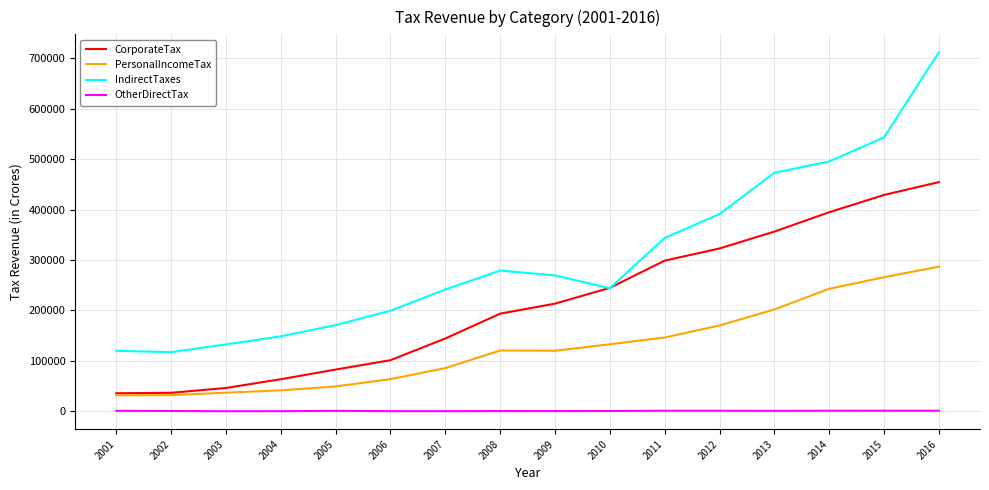

Rank the series at 2006 from highest to lowest value.

IndirectTaxes, CorporateTax, PersonalIncomeTax, OtherDirectTax